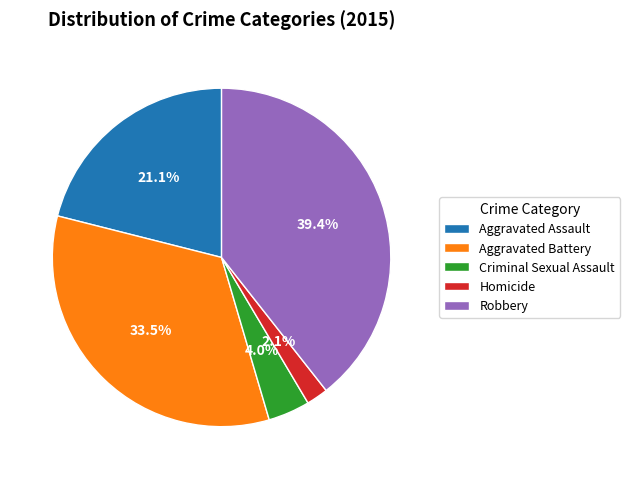

Which category has the biggest portion of the pie?

Robbery